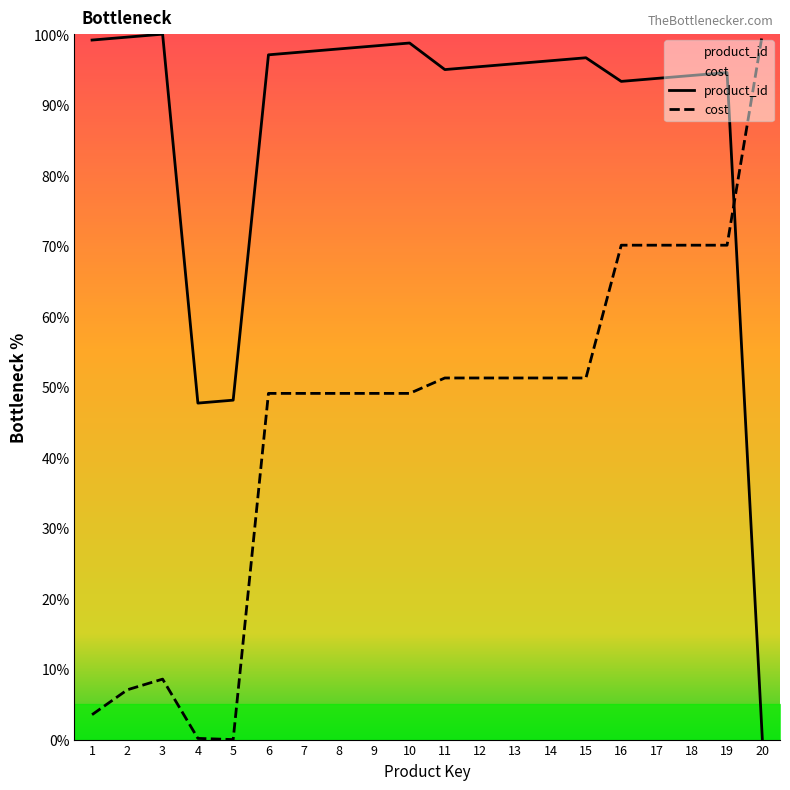

What is the difference between the maximum and minimum values in the cost series?

100.0